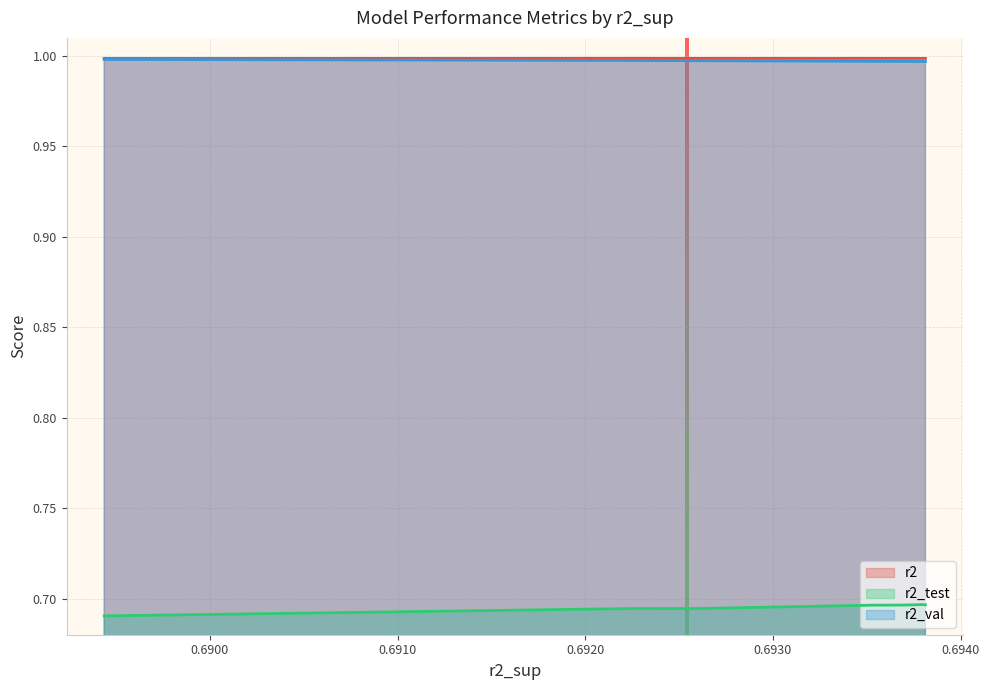

At how many categories does at least one series exceed 0?

10